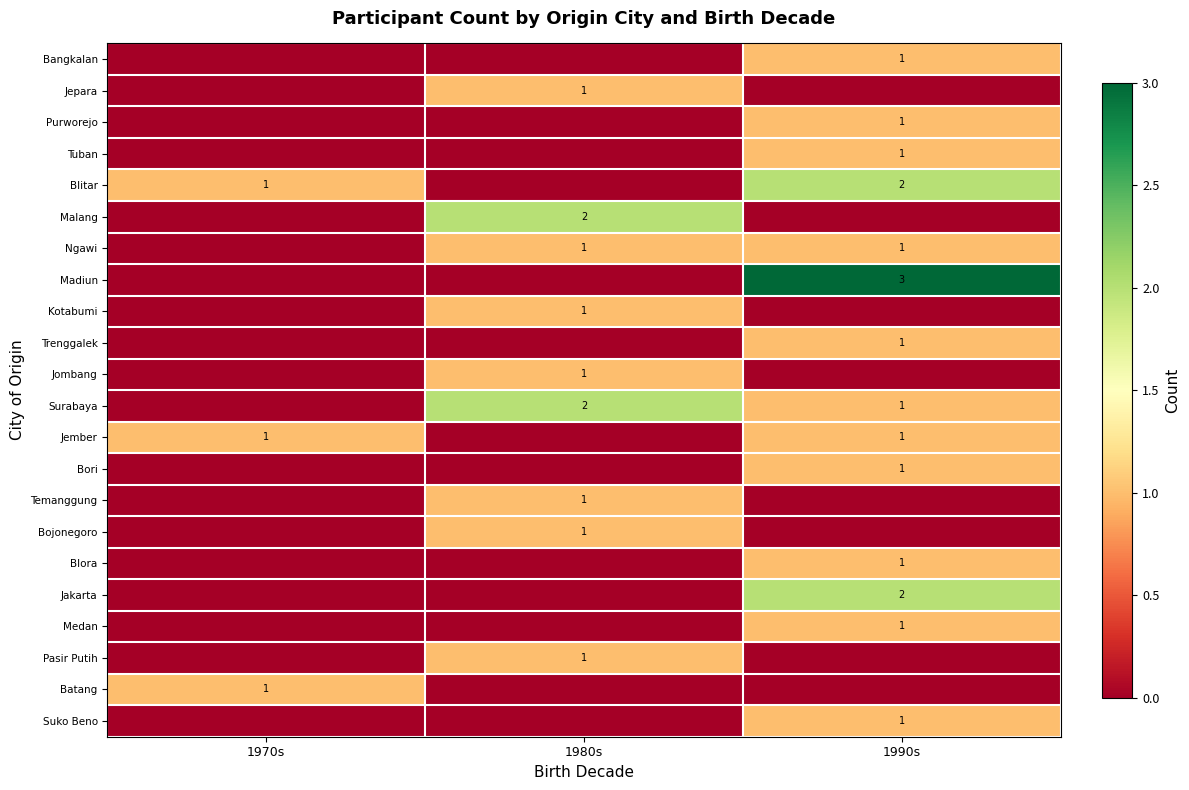

What is the total value across all series at 1980s?

11